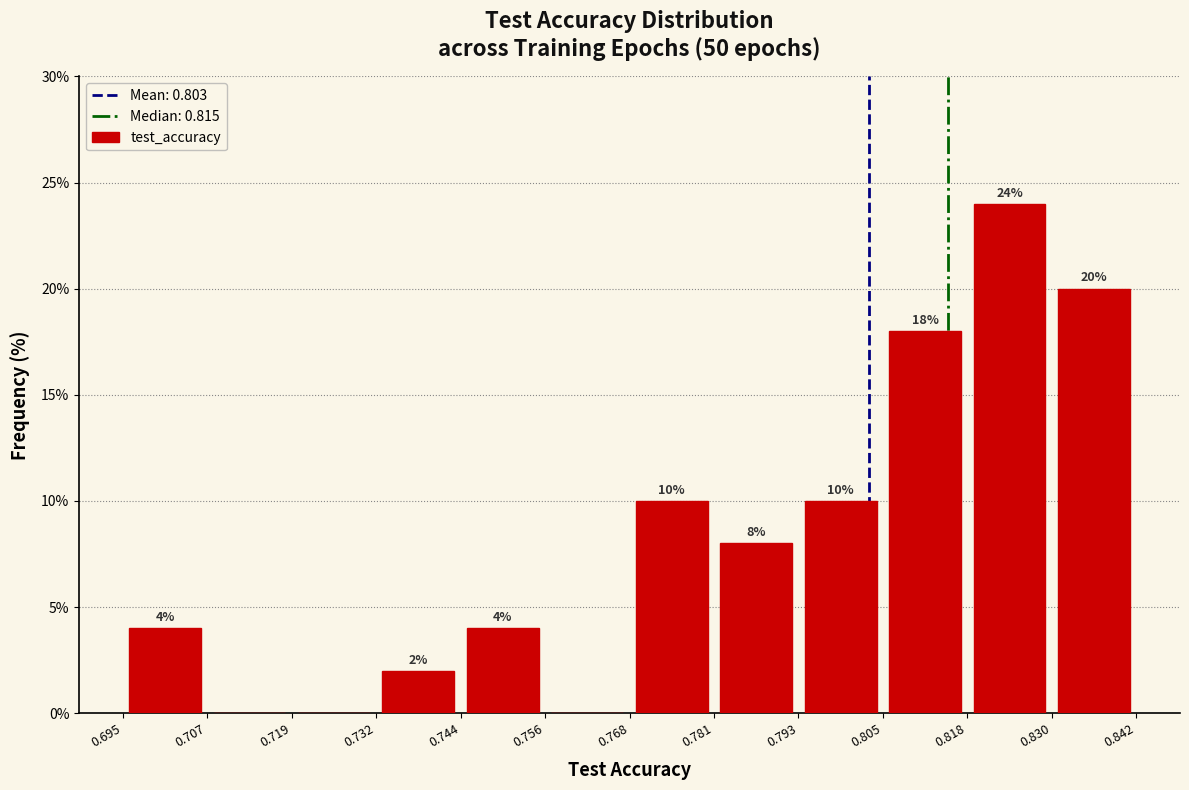

Which range on the x-axis has the tallest bar?

0.818 to 0.830